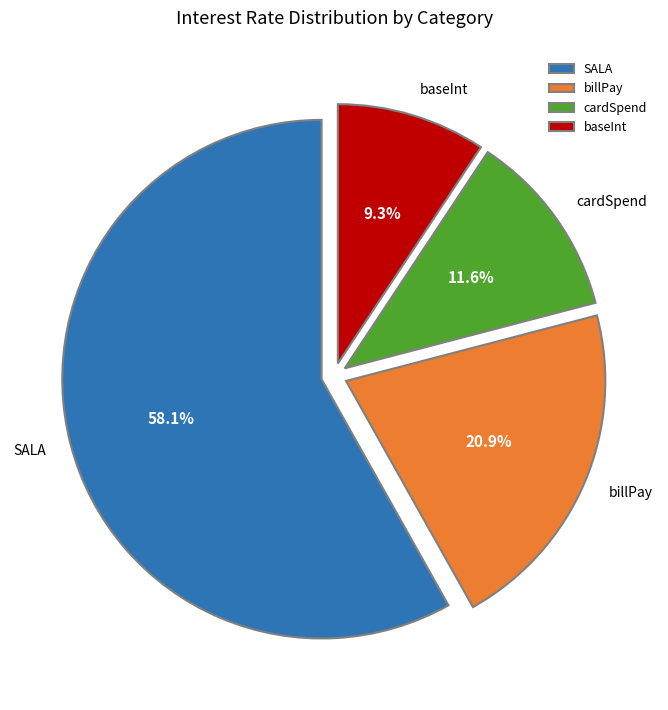

Count the number of slices in the pie.

4